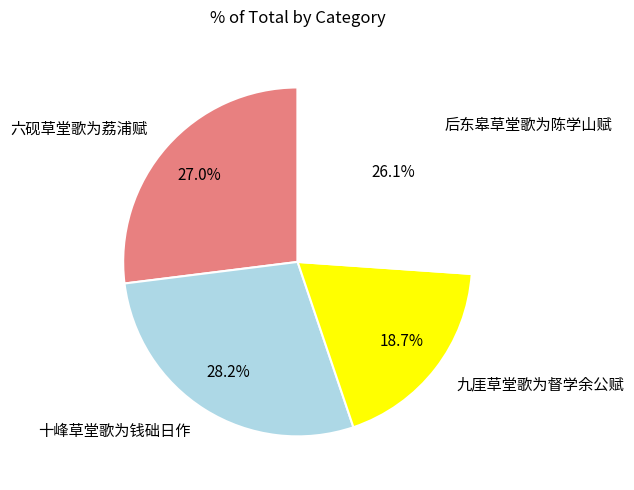

To the nearest percent, what percentage of the pie is 六砚草堂歌为荔浦赋?

27%